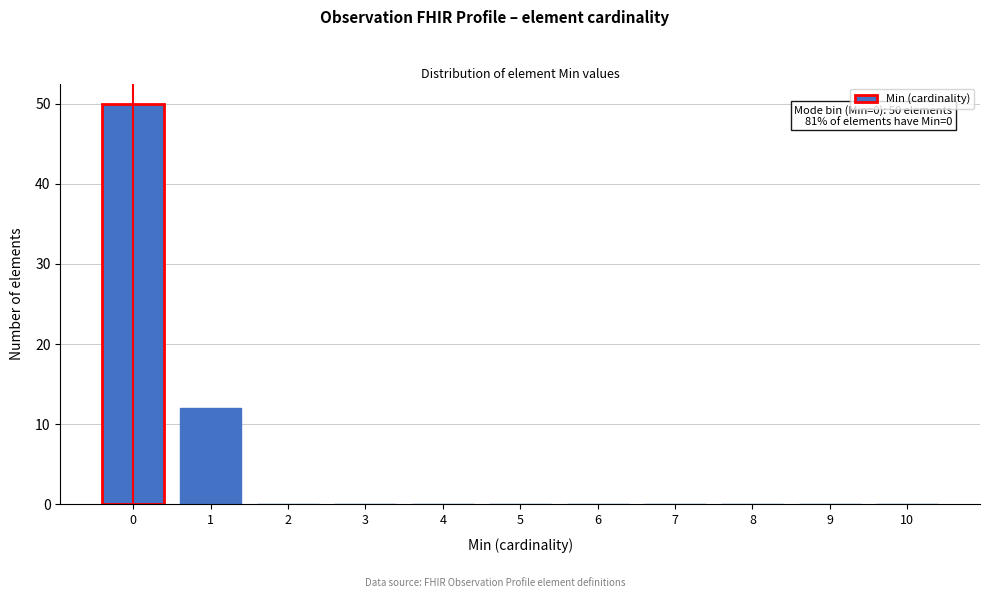

Reading left to right, extract all data points from this chart.

0=50	1=12	2=0	3=0	4=0	5=0	6=0	7=0	8=0	9=0	10=0